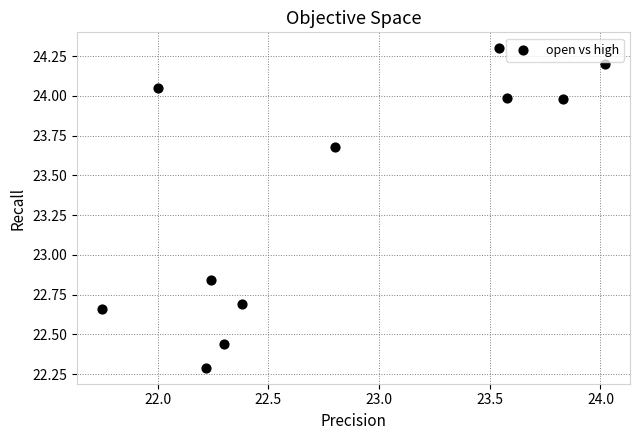

What is the range of X values (max minus min)?

2.3